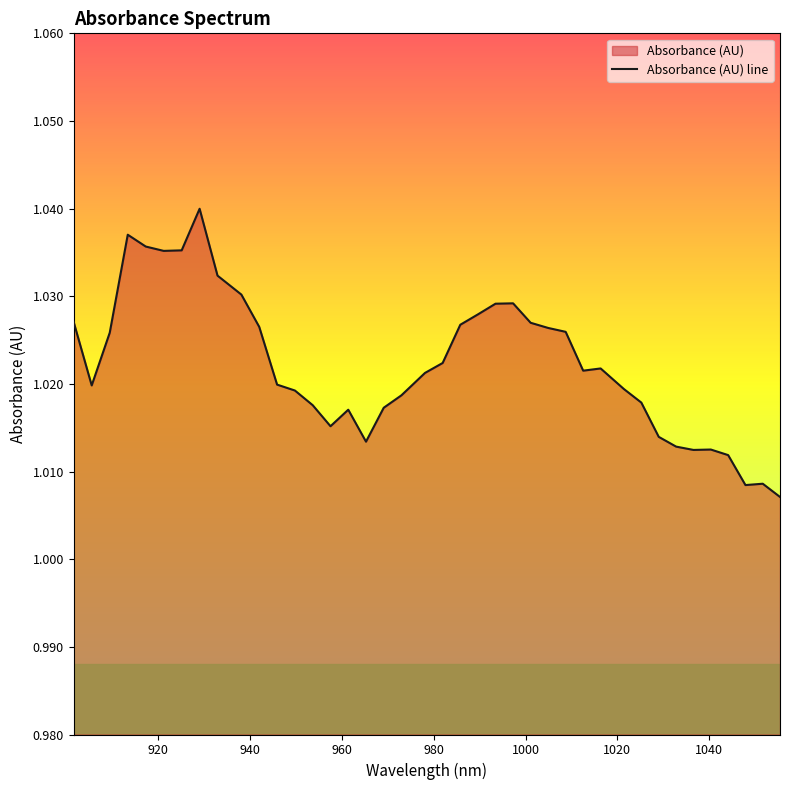

How many interior local valleys (lower than both neighbors) does the data have?

7